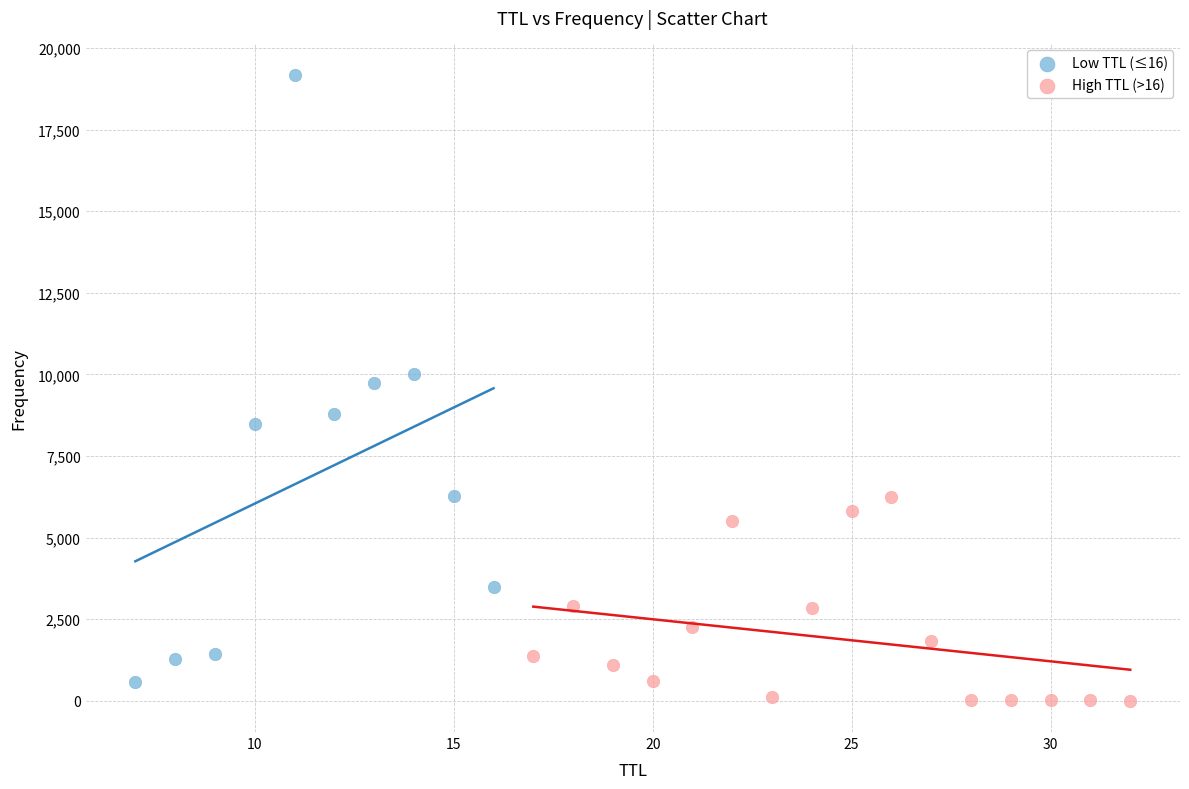

What are all the series names shown in the legend?

Low TTL (≤16), High TTL (>16)